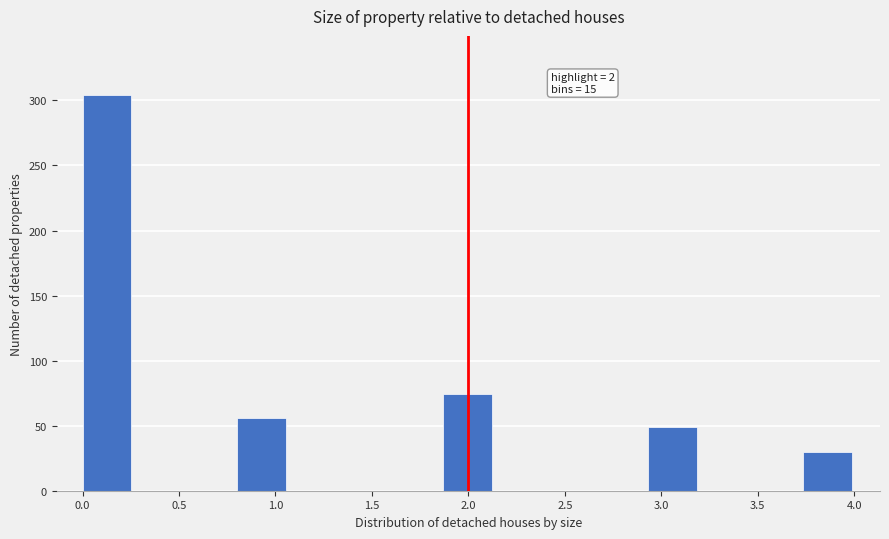

Over which range of the x-axis is the bar tallest?

0.00 to 0.25